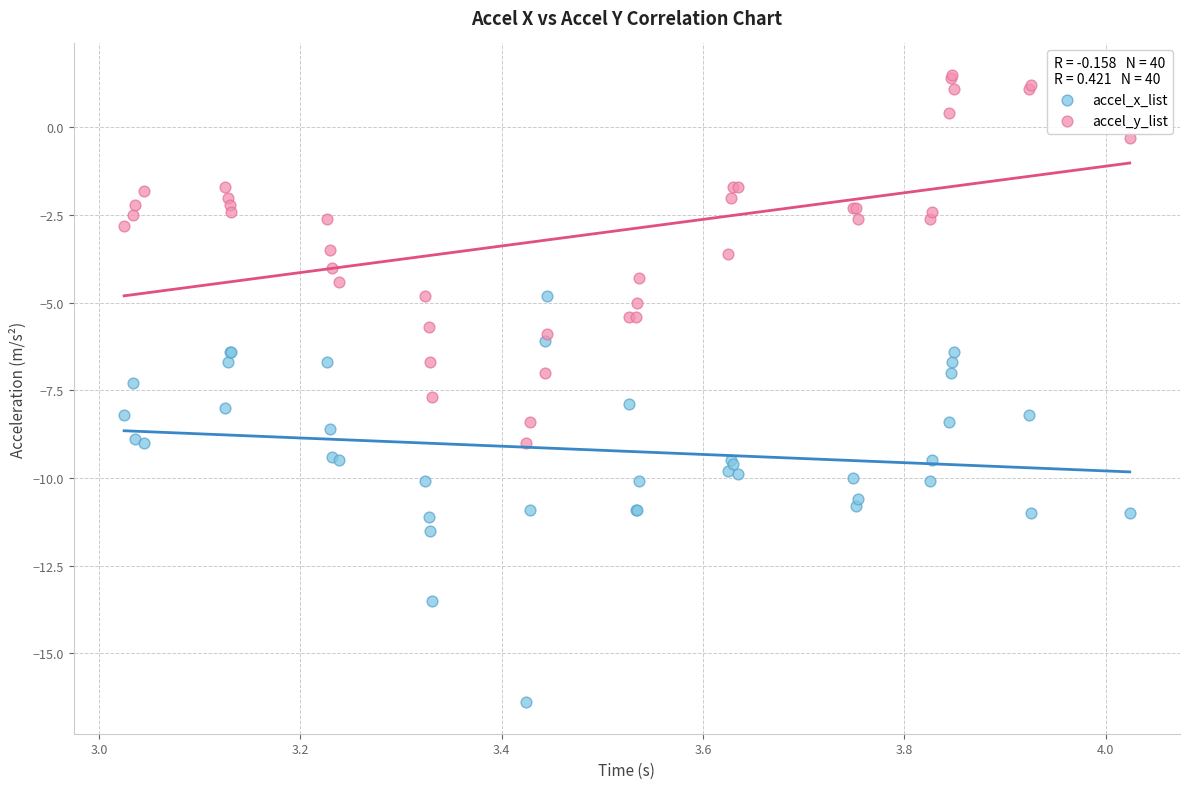

Which series has the largest Y range (max minus min)?

accel_x_list